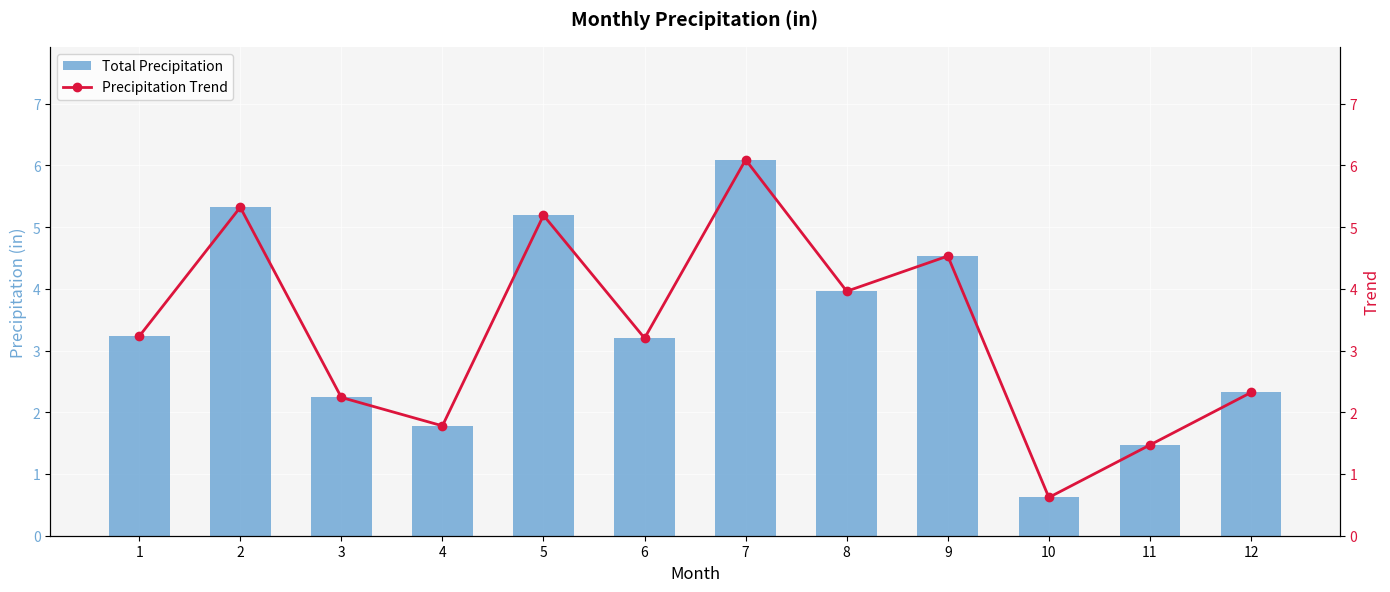

What is the smallest value displayed?

0.6